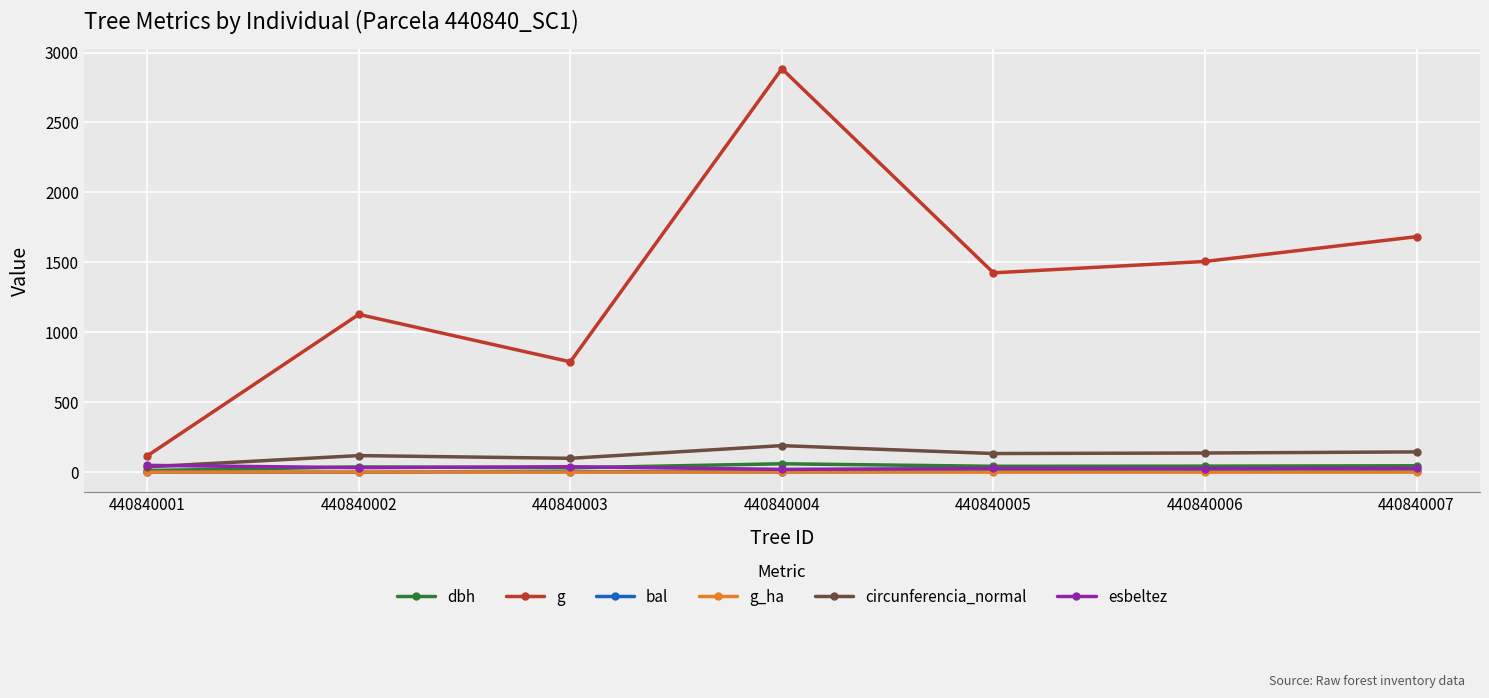

True or false: circunferencia_normal has a value of 286.5 at 440840004.

False